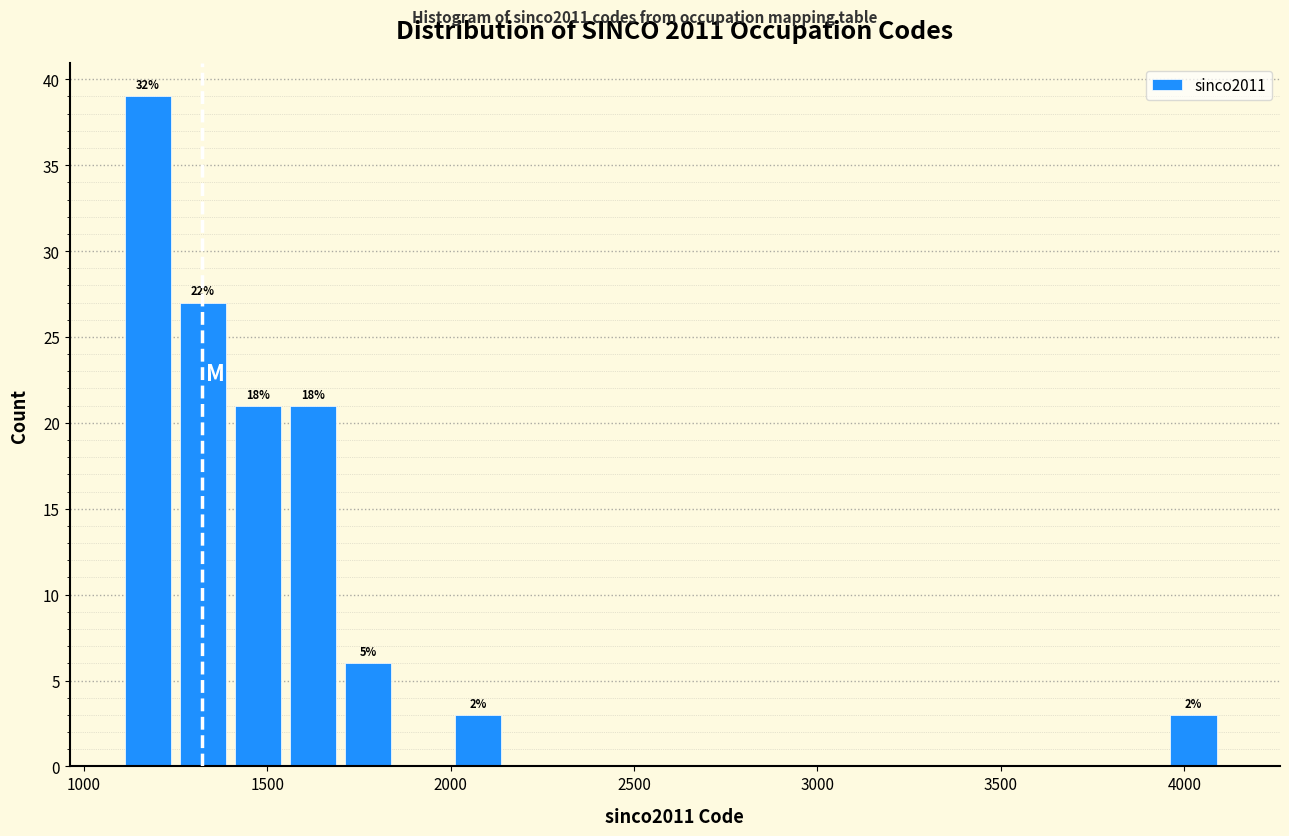

Read against the x-axis, roughly where is the centre of the tallest bar?

1150